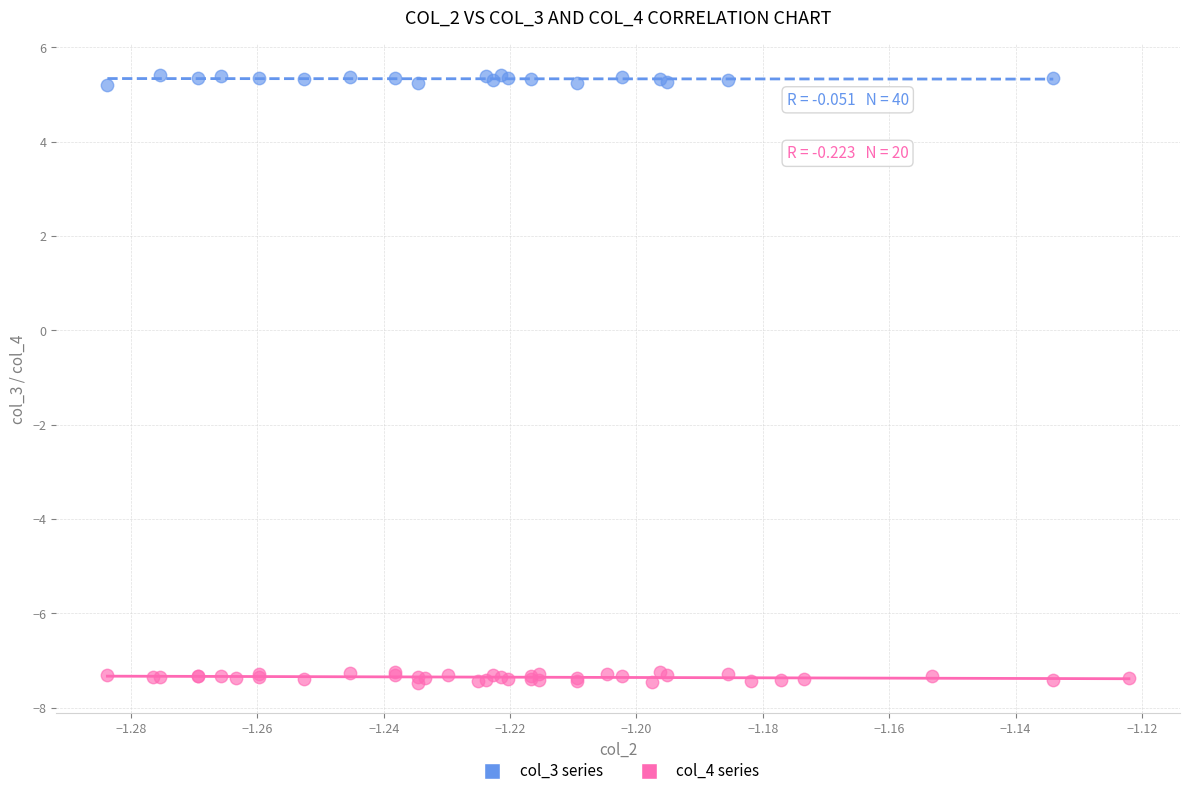

Which series contains the lowest Y value?

col_3 series